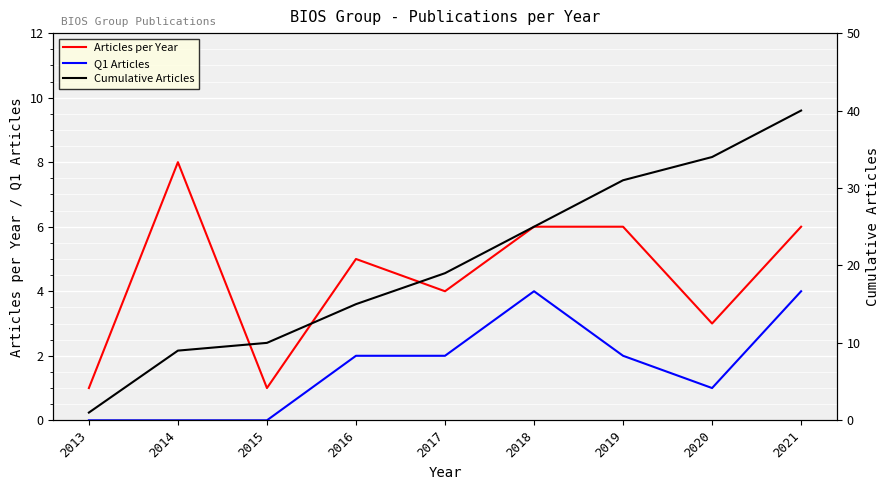

At which category does Q1 Articles reach its first local peak?

2018